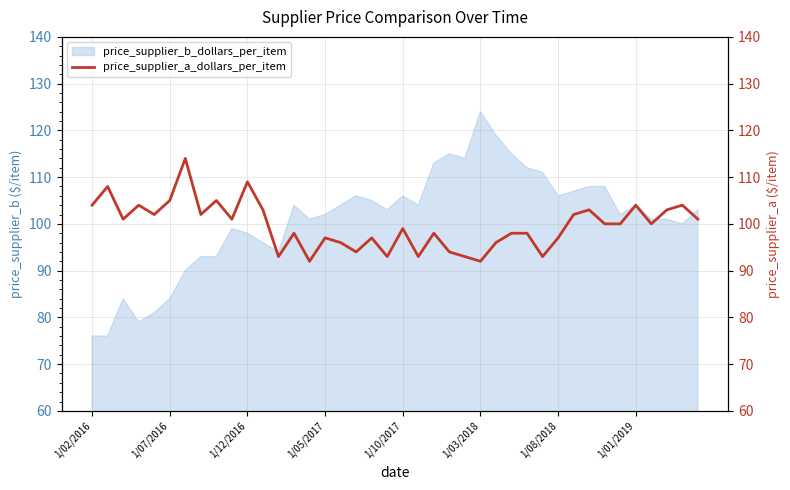

The price_supplier_b_dollars_per_item series shows 112 at 1/02/2016. True or false?

False